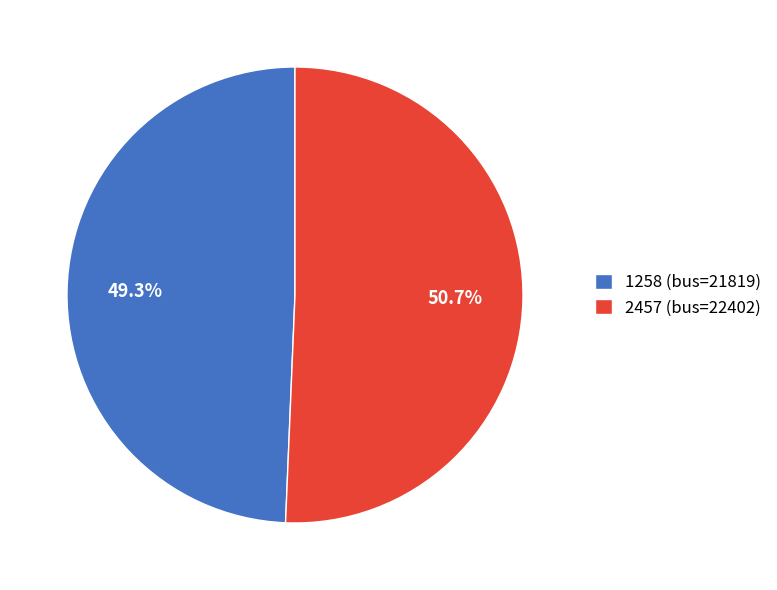

What is the majority slice?

2457